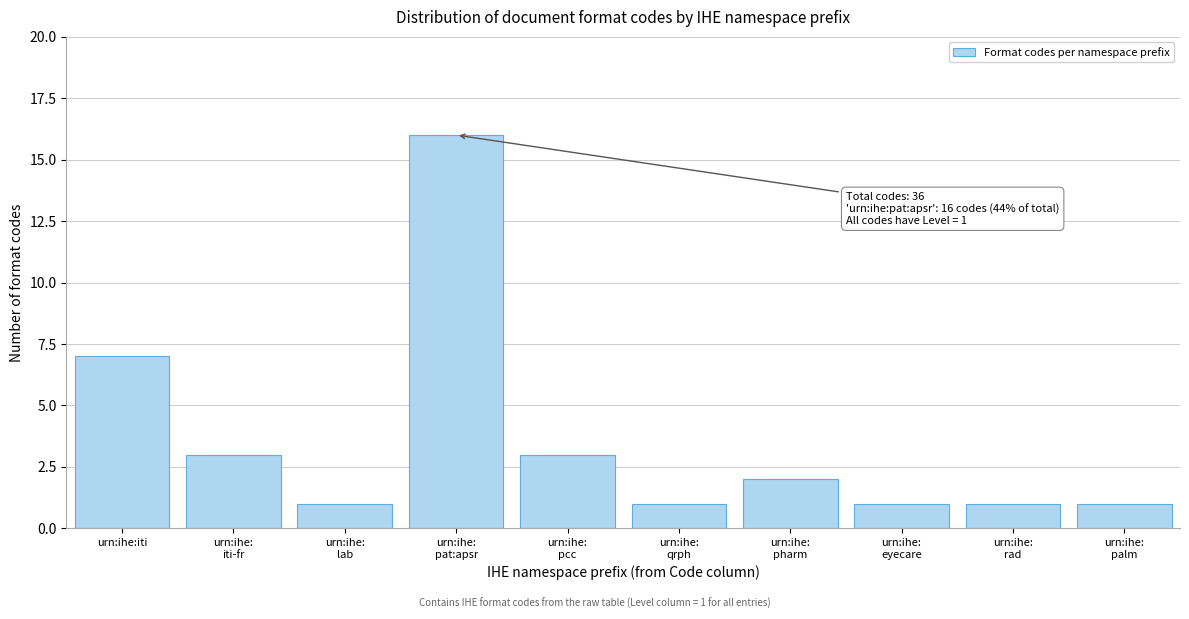

Reading left to right, what are all the values shown in this chart?

7	3	1	16	3	1	2	1	1	1